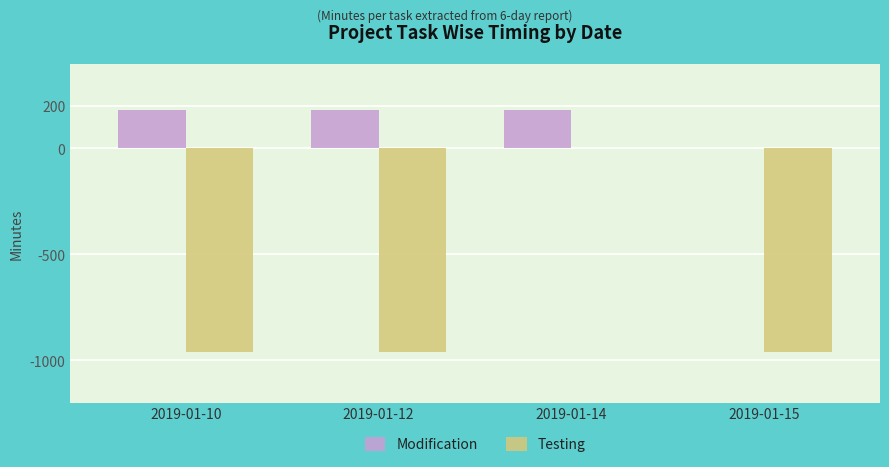

What is the sum of the Testing values at 2019-01-10 and 2019-01-12?

-1920